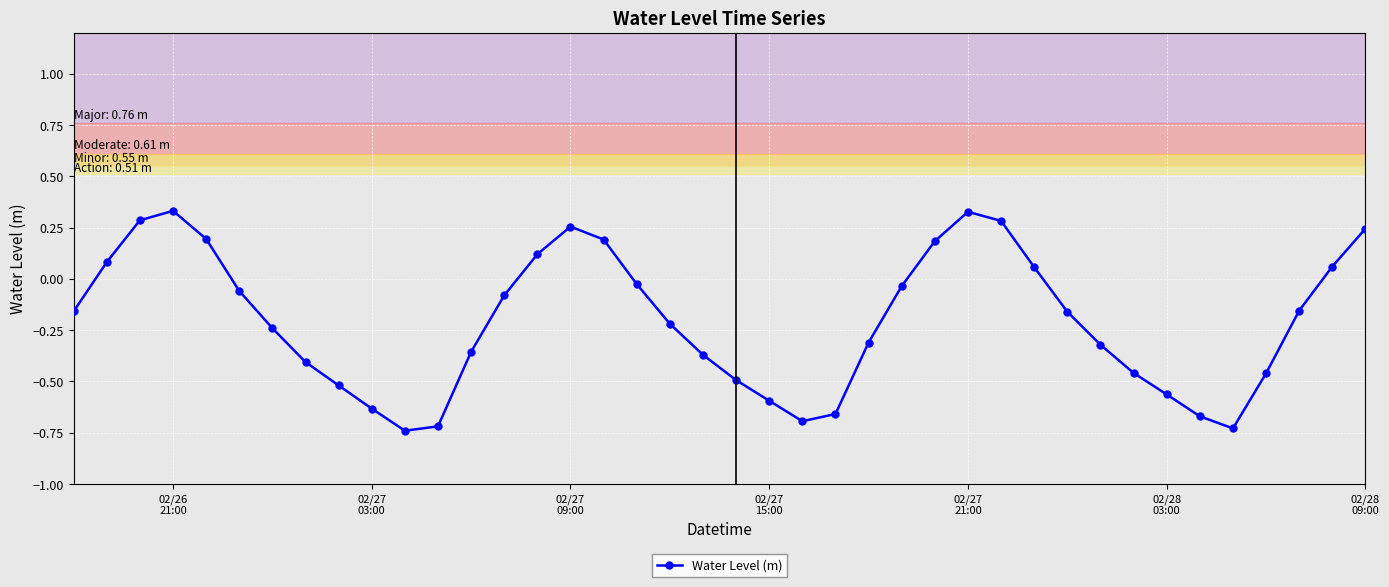

True or false: there are more than 1 points higher than both neighbors.

True